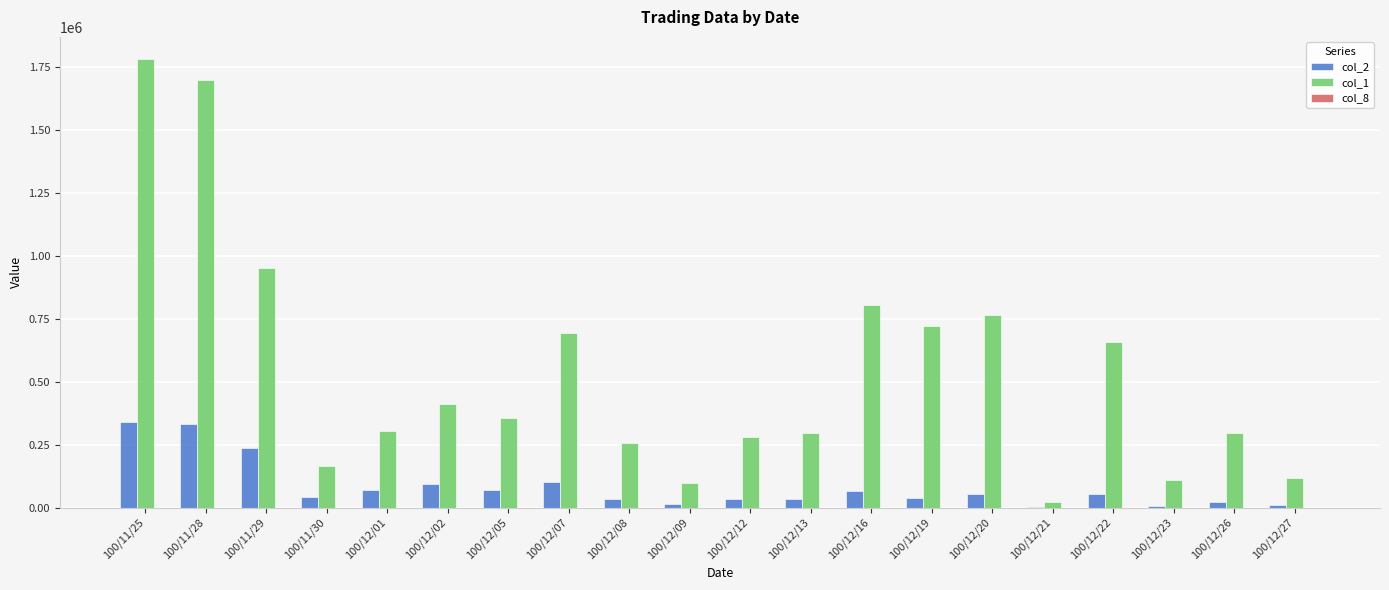

The value of col_2 at 100/11/28 is 438865. True or false?

False